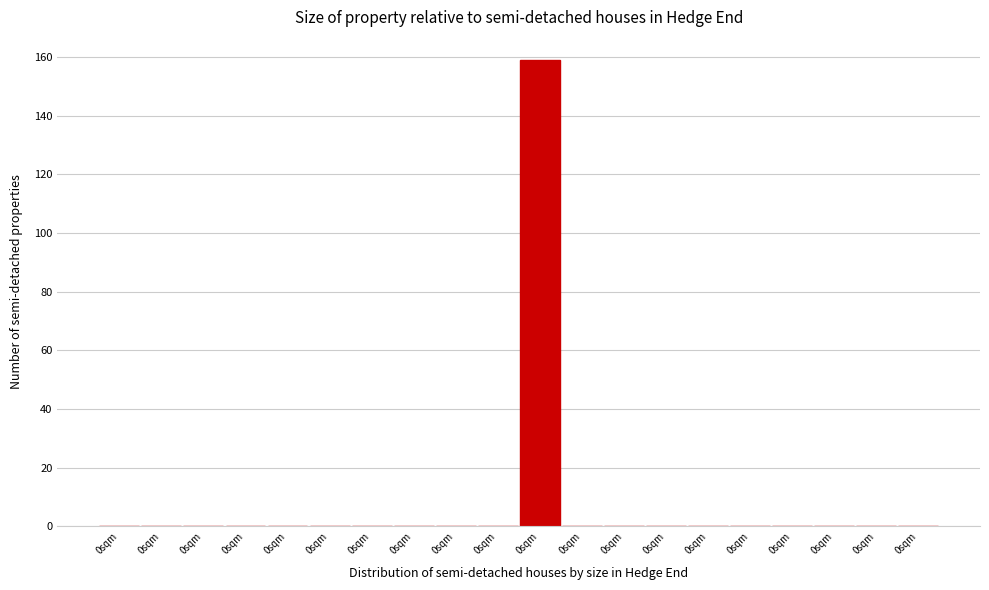

Are the bars horizontal?

No